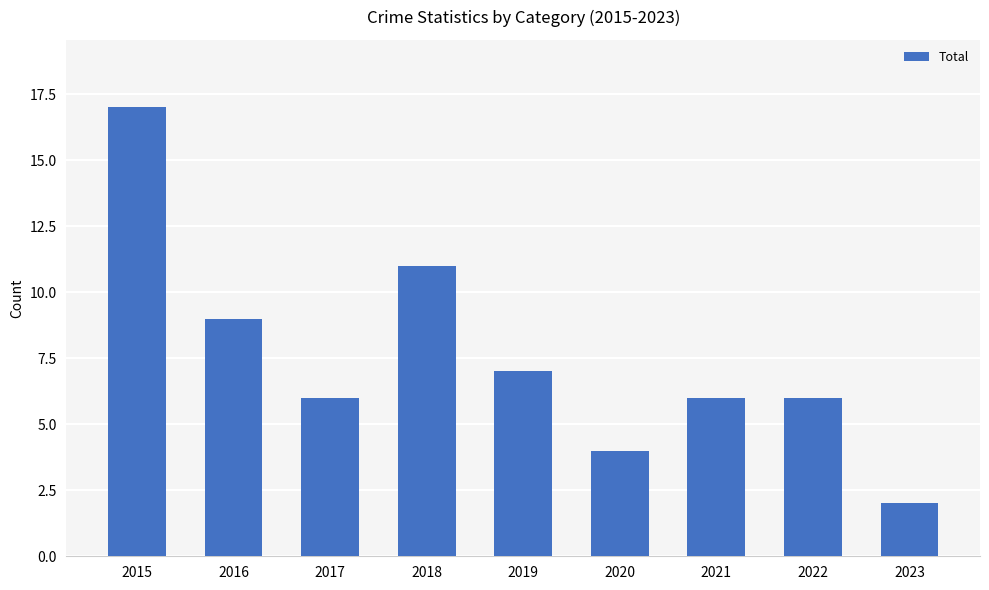

Reading left to right, list all the values displayed in this chart.

2015=17	2016=9	2017=6	2018=11	2019=7	2020=4	2021=6	2022=6	2023=2